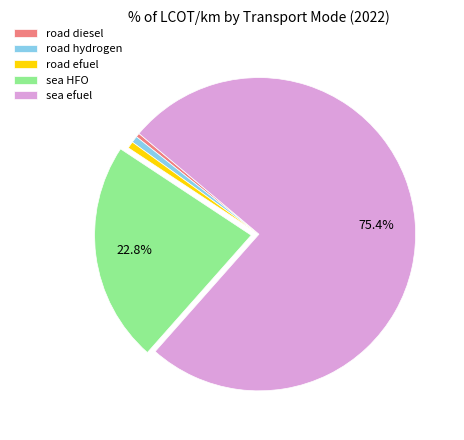

Which slice represents more than half of the pie?

sea efuel